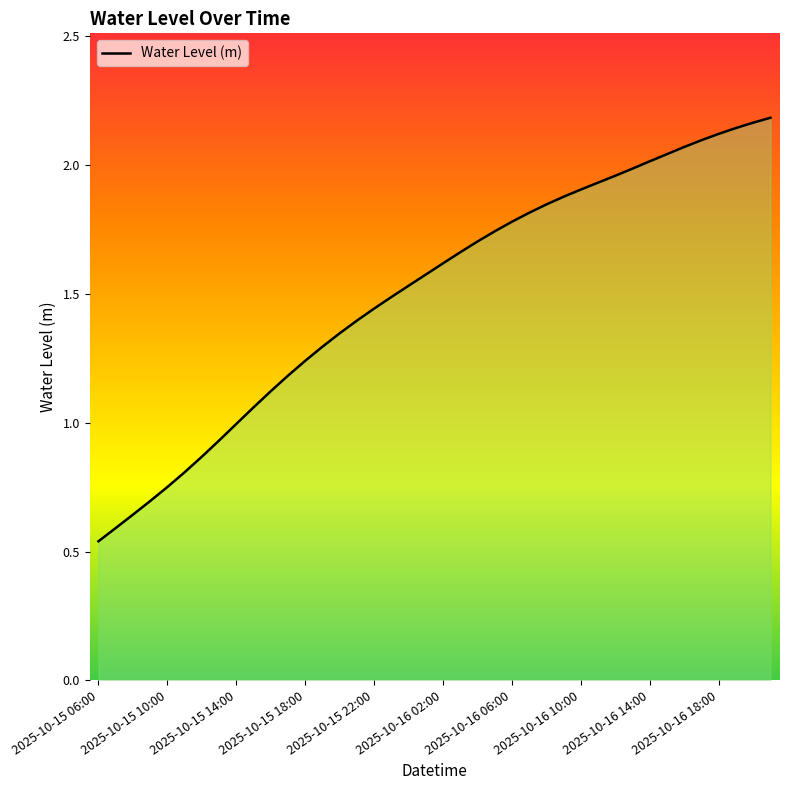

Reading right to left, extract all data points from this chart.

2025-10-16 21:00=2.2	2025-10-16 20:00=2.2	2025-10-16 19:00=2.1	2025-10-16 18:00=2.1	2025-10-16 17:00=2.1	2025-10-16 16:00=2.1	2025-10-16 15:00=2.0	2025-10-16 14:00=2.0	2025-10-16 13:00=2.0	2025-10-16 12:00=2.0	2025-10-16 11:00=1.9	2025-10-16 10:00=1.9	2025-10-16 09:00=1.9	2025-10-16 08:00=1.8	2025-10-16 07:00=1.8	2025-10-16 06:00=1.8	2025-10-16 05:00=1.7	2025-10-16 04:00=1.7	2025-10-16 03:00=1.7	2025-10-16 02:00=1.6	2025-10-16 01:00=1.6	2025-10-16 00:00=1.5	2025-10-15 23:00=1.5	2025-10-15 22:00=1.4	2025-10-15 21:00=1.4	2025-10-15 20:00=1.3	2025-10-15 19:00=1.3	2025-10-15 18:00=1.2	2025-10-15 17:00=1.2	2025-10-15 16:00=1.1	2025-10-15 15:00=1.1	2025-10-15 14:00=1.0	2025-10-15 13:00=0.9	2025-10-15 12:00=0.9	2025-10-15 11:00=0.8	2025-10-15 10:00=0.8	2025-10-15 09:00=0.7	2025-10-15 08:00=0.6	2025-10-15 07:00=0.6	2025-10-15 06:00=0.5